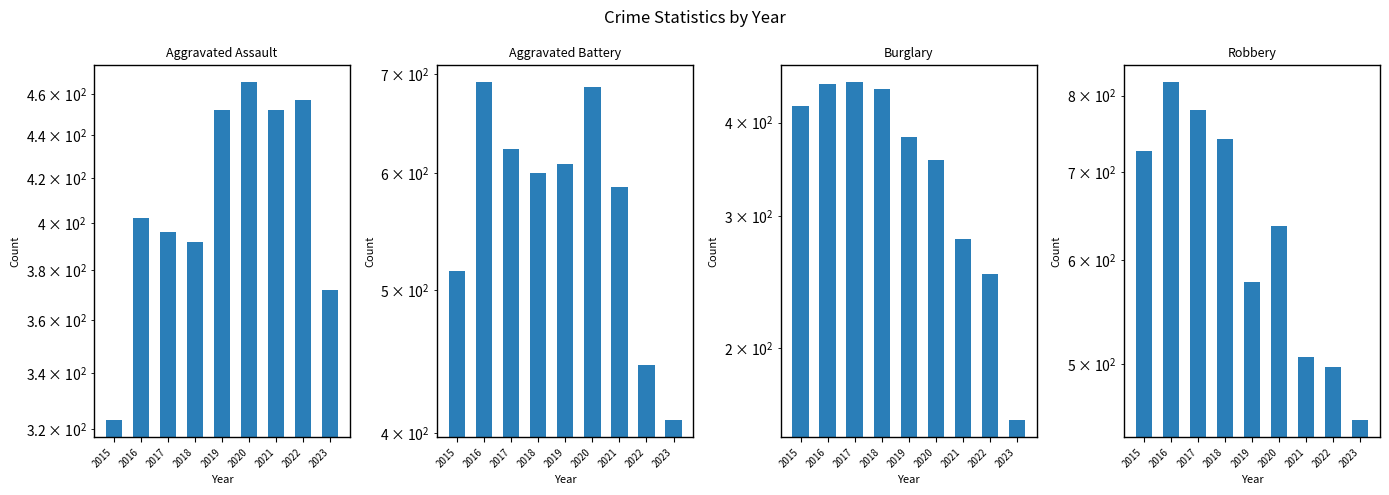

What is the average value of the Aggravated Battery series?

574